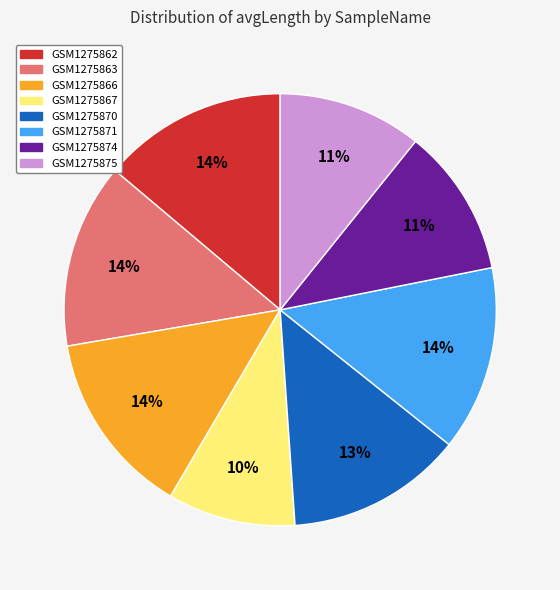

How many segments does this pie chart have?

8